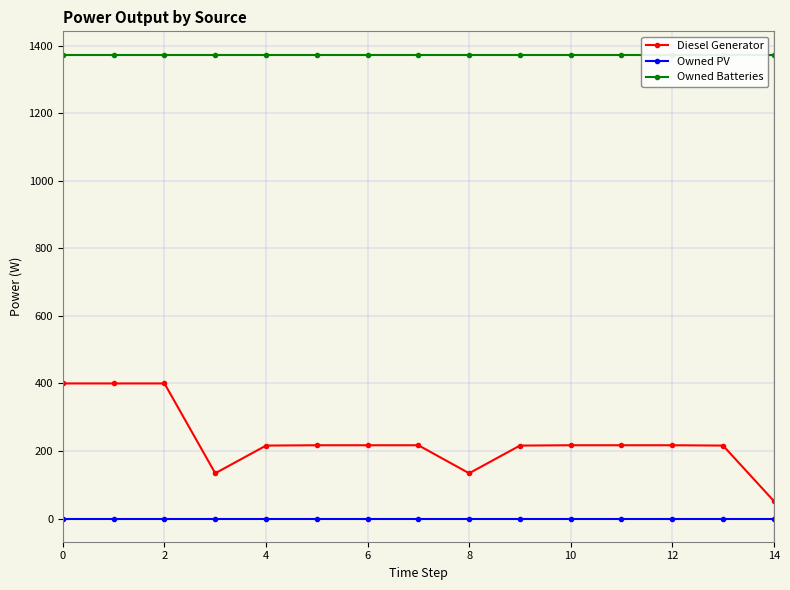

True or false: Diesel Generator and Owned PV intersect in this chart.

False